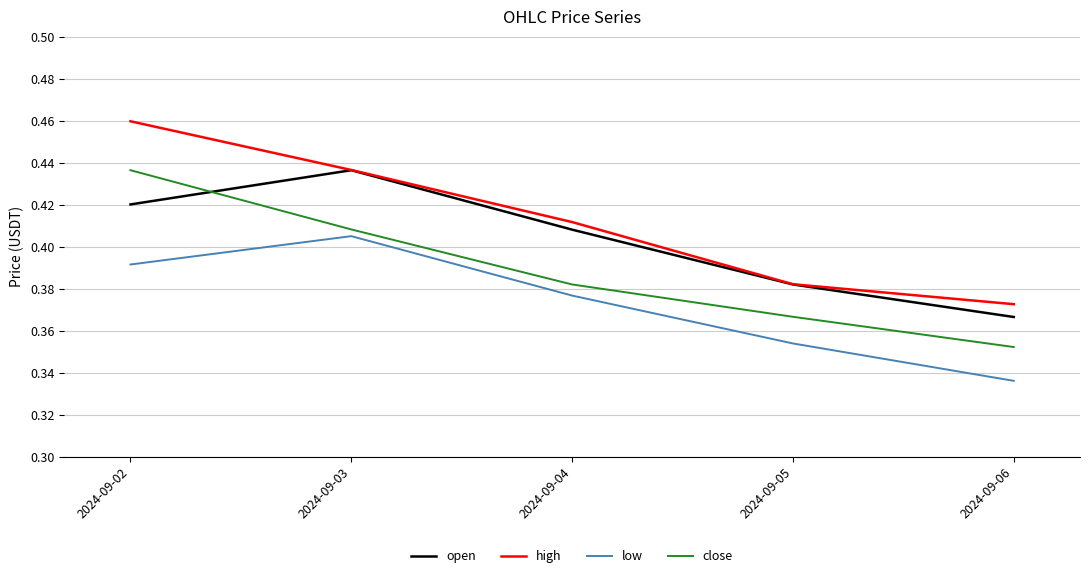

Rank the series by their average value, from highest to lowest.

high, open, close, low